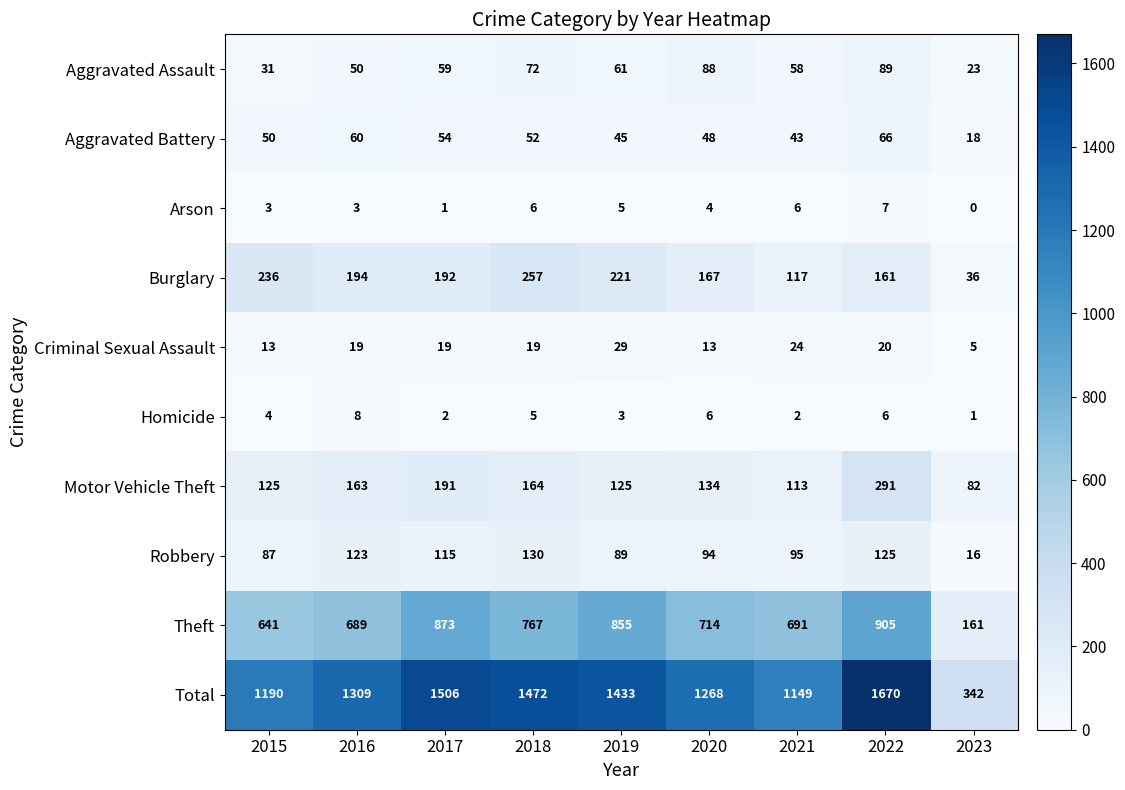

How many positive values does the Arson series have?

8